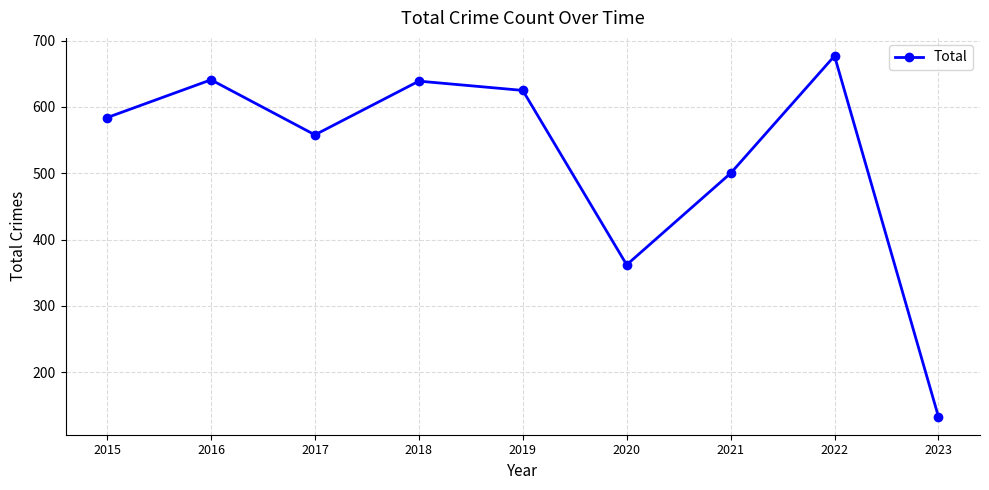

Where is the first local maximum?

2016